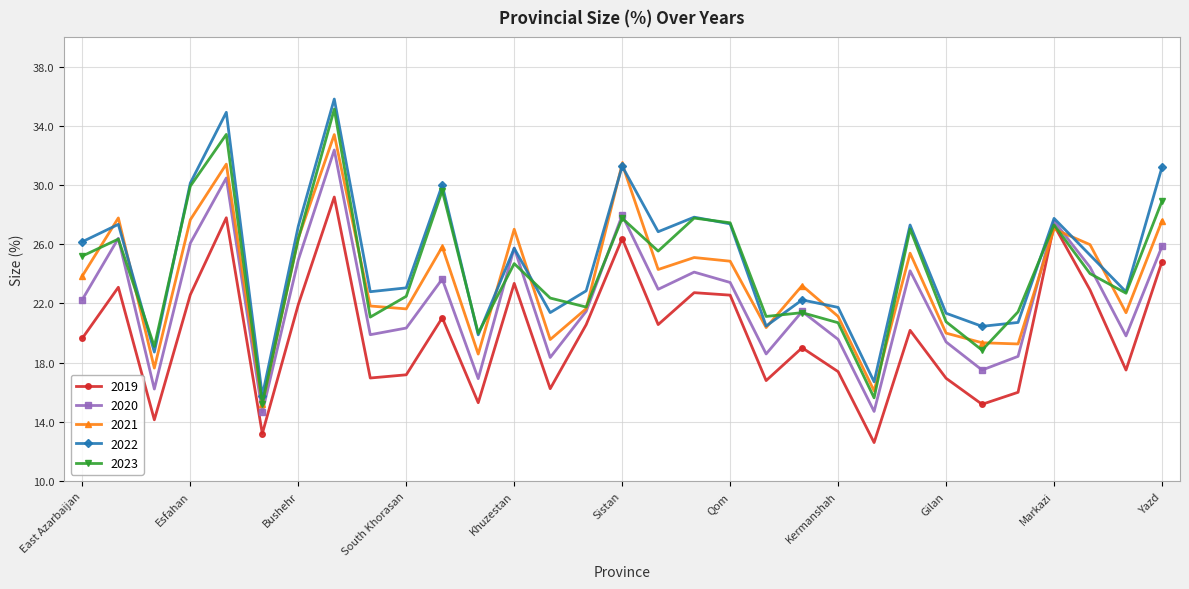

What is the minimum value for 2020?

14.6